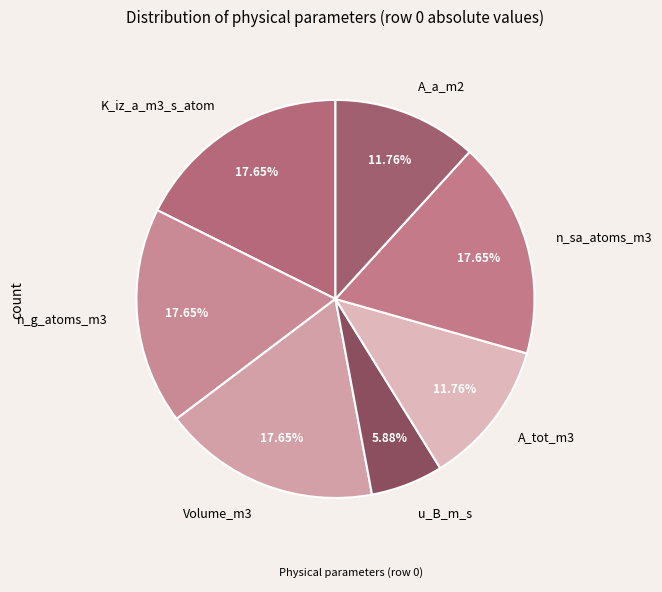

What is the ratio of the value at u_B_m_s to the value at Volume_m3?

0.3